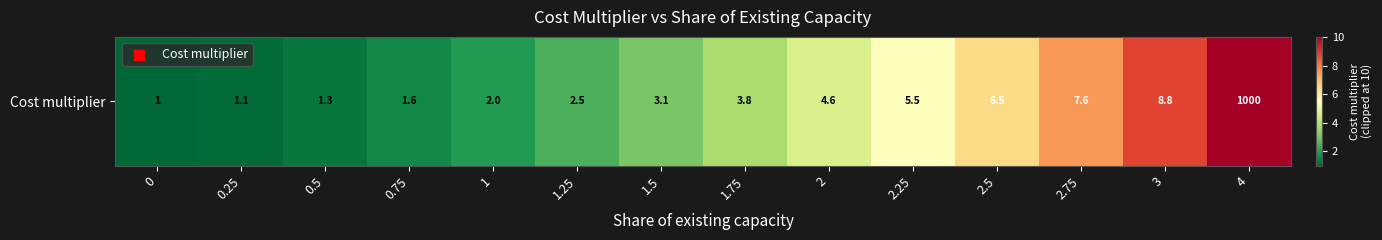

What is the sum of the values at 0 and 1.25?

3.5